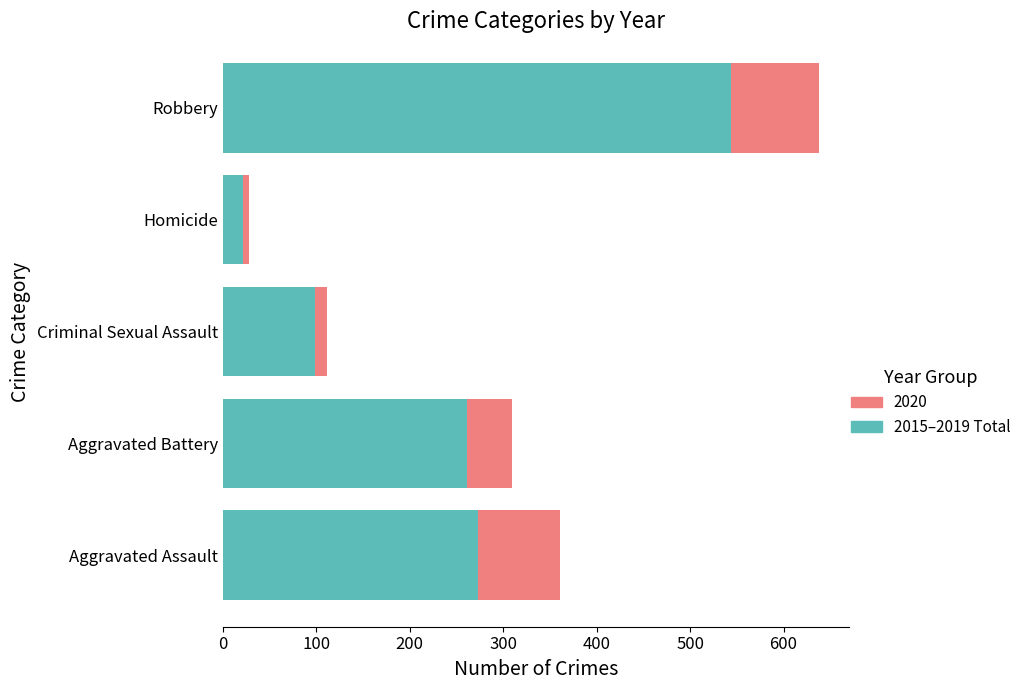

How many series are shown in this chart?

2